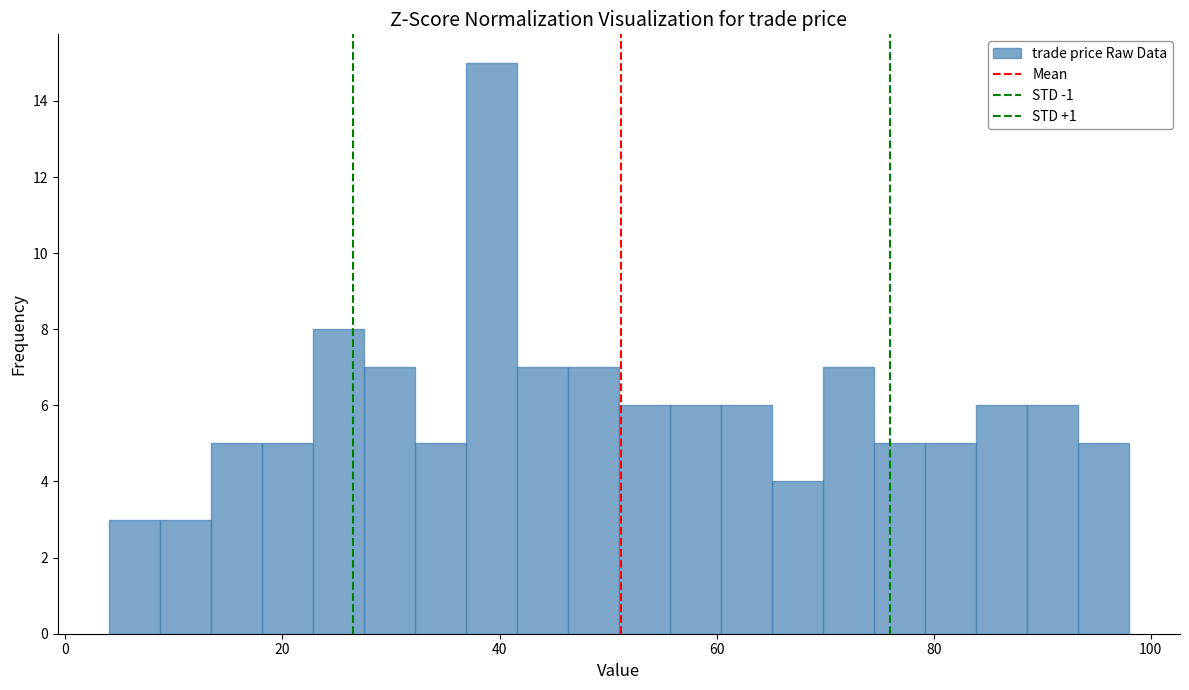

Around what value on the x-axis is the tallest bar? Give the approximate position of its centre, as read against the axis.

40